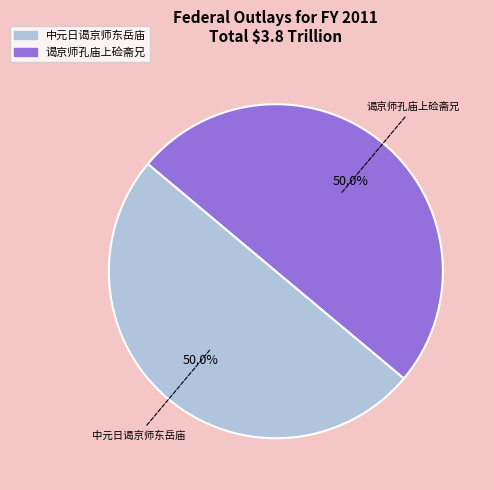

Count the number of slices in the pie.

2